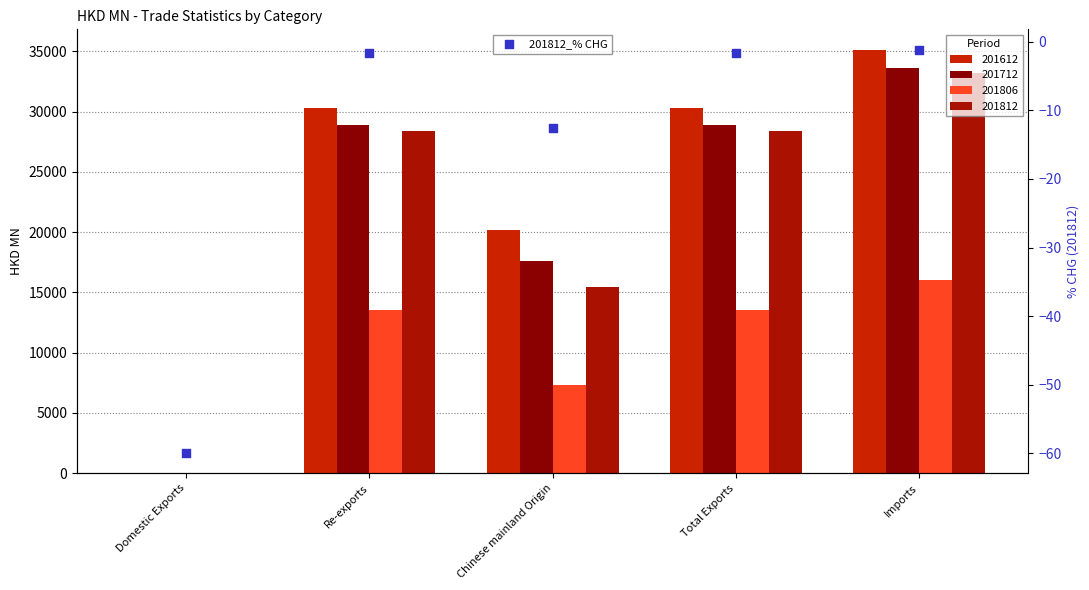

What is the change in value from Domestic Exports to Total Exports?

+58.2